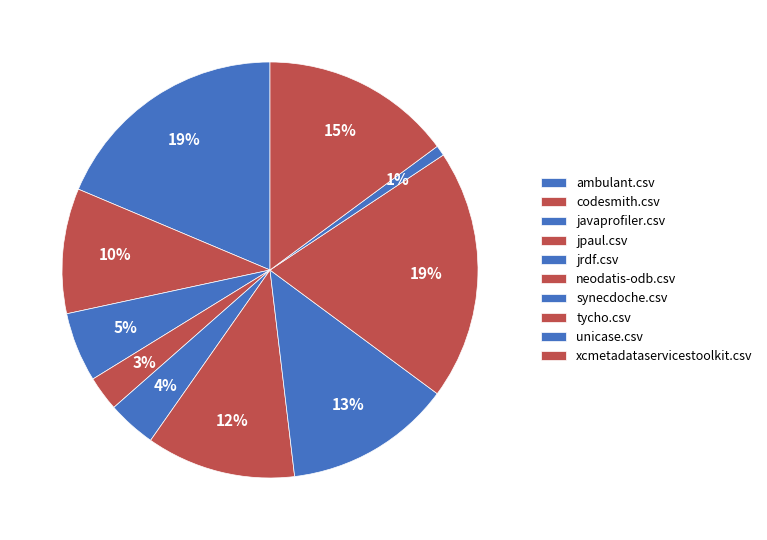

Is neodatis-odb.csv the majority of the pie?

No